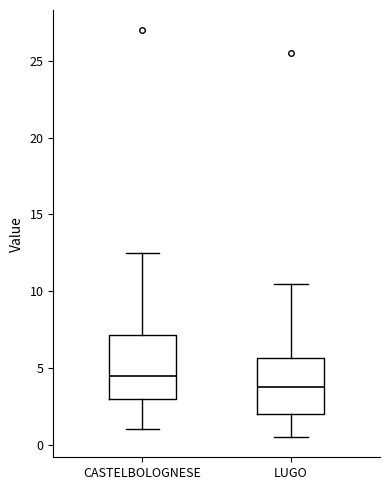

Where does the upper whisker of the box for LUGO end on the y-axis? The values are not printed on the chart, so give them approximately, as read against the axis.

10.5